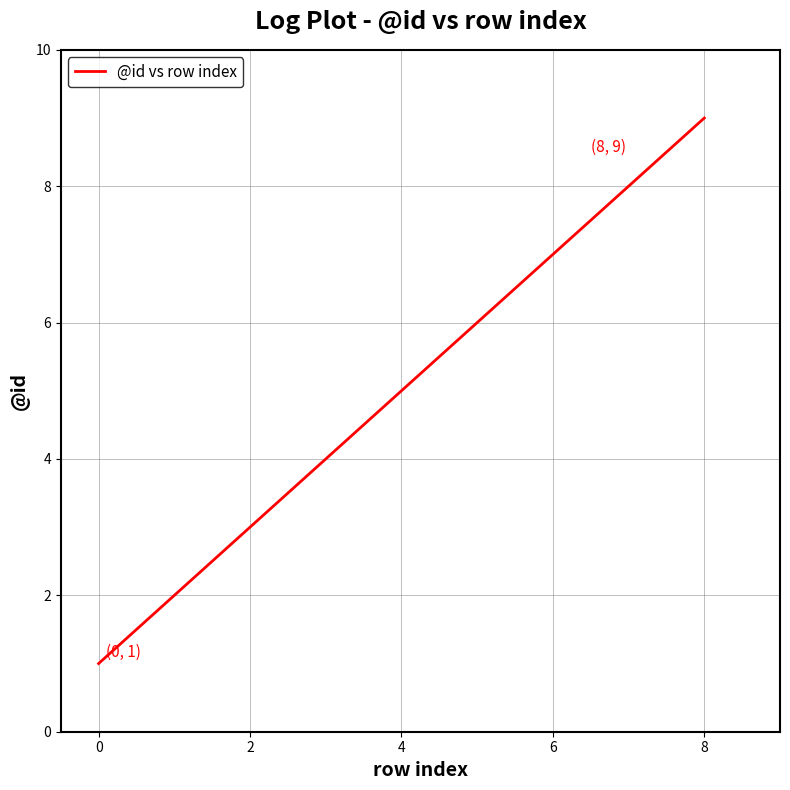

Count the values in the range 3 to 7.

5